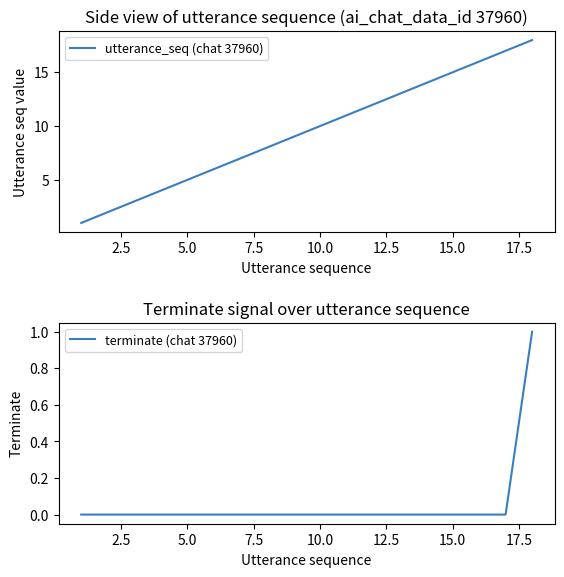

True or false: utterance_seq (chat 37960) has a value of 7 at 10.0.

False